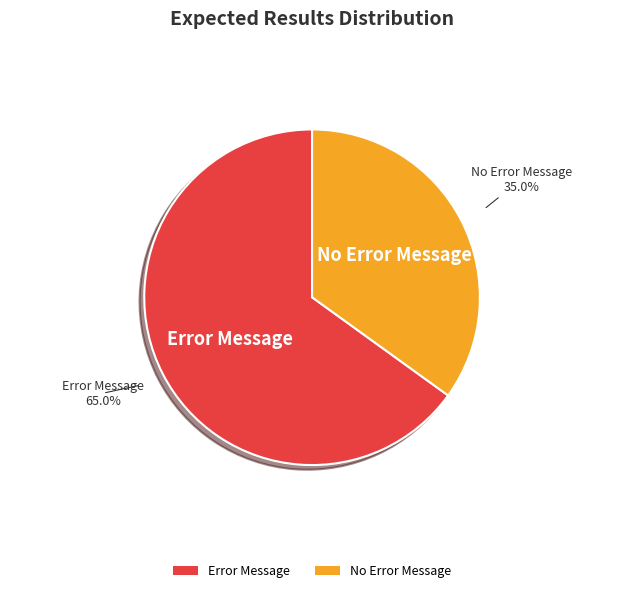

What percentage is NOT represented by Error Message?

35.0%